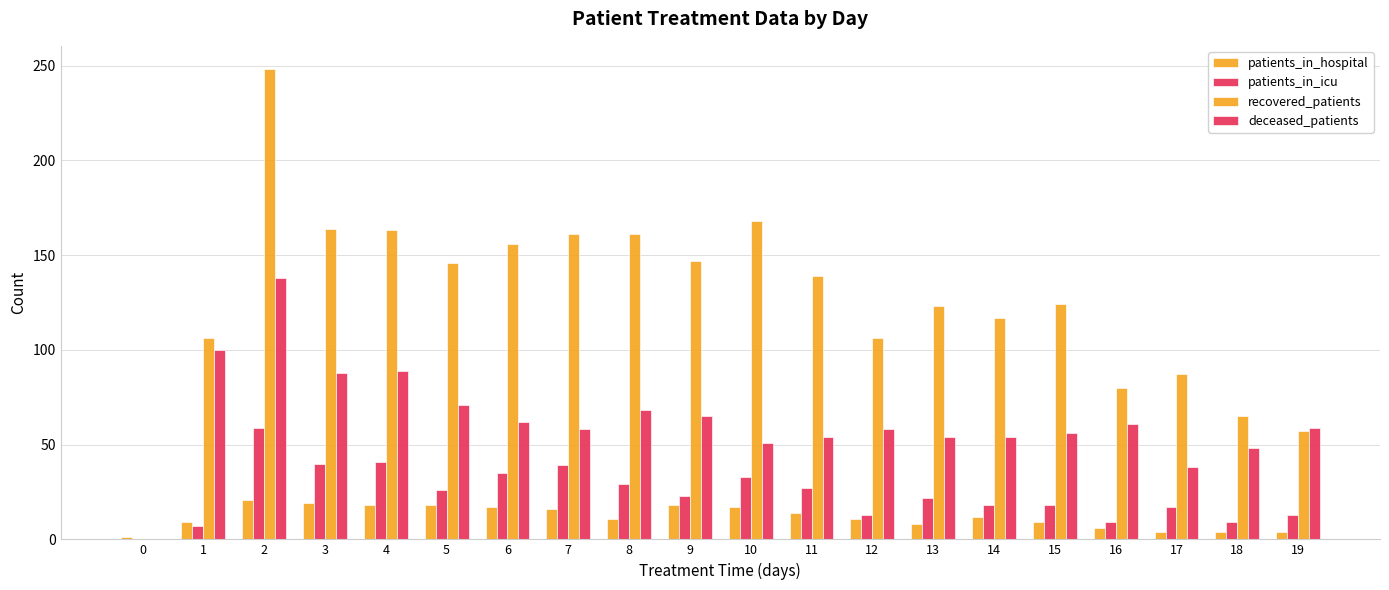

How many positive values does the recovered_patients series have?

19